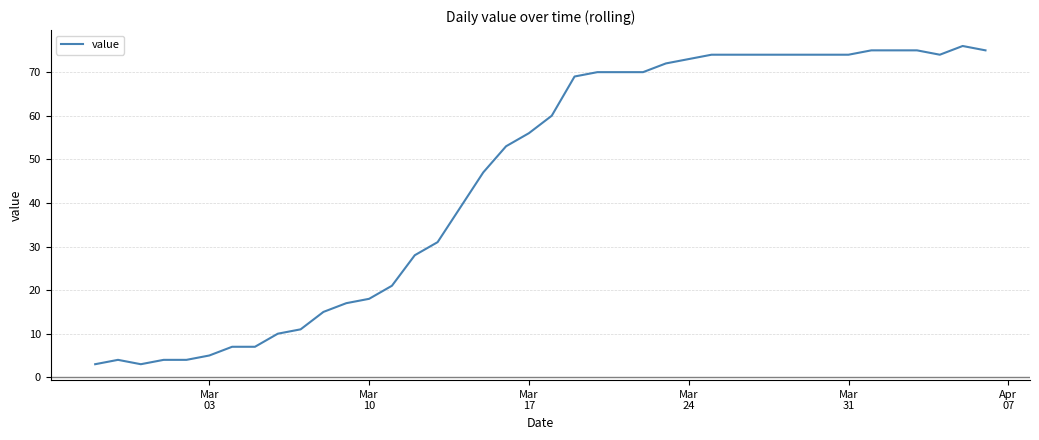

What is the smallest value displayed?

3